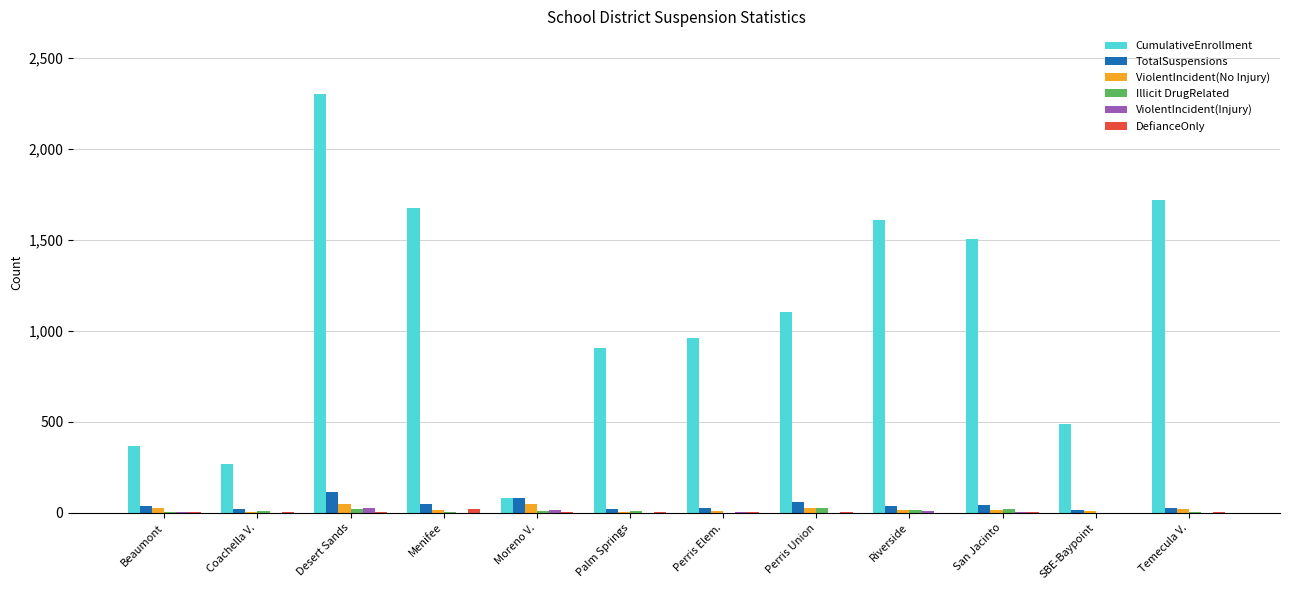

What is the maximum value shown in the chart?

2301